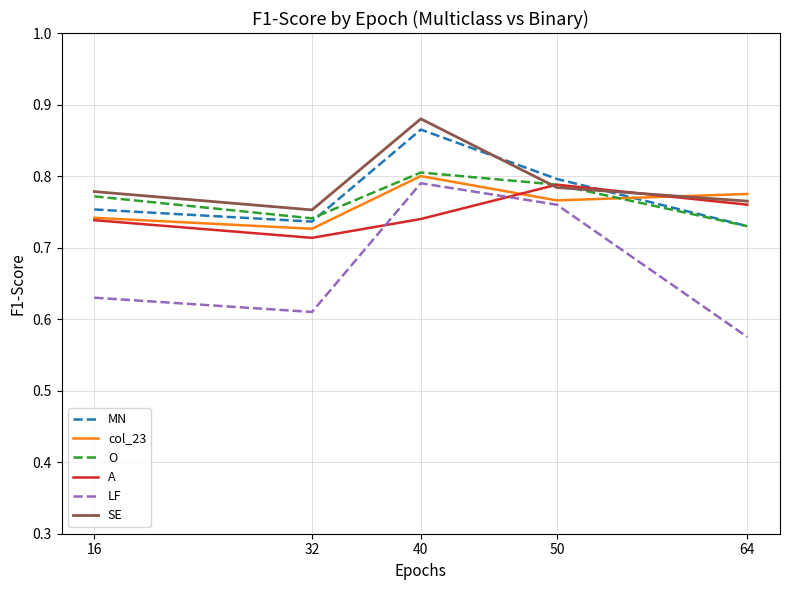

Which series has the largest range (max minus min)?

LF